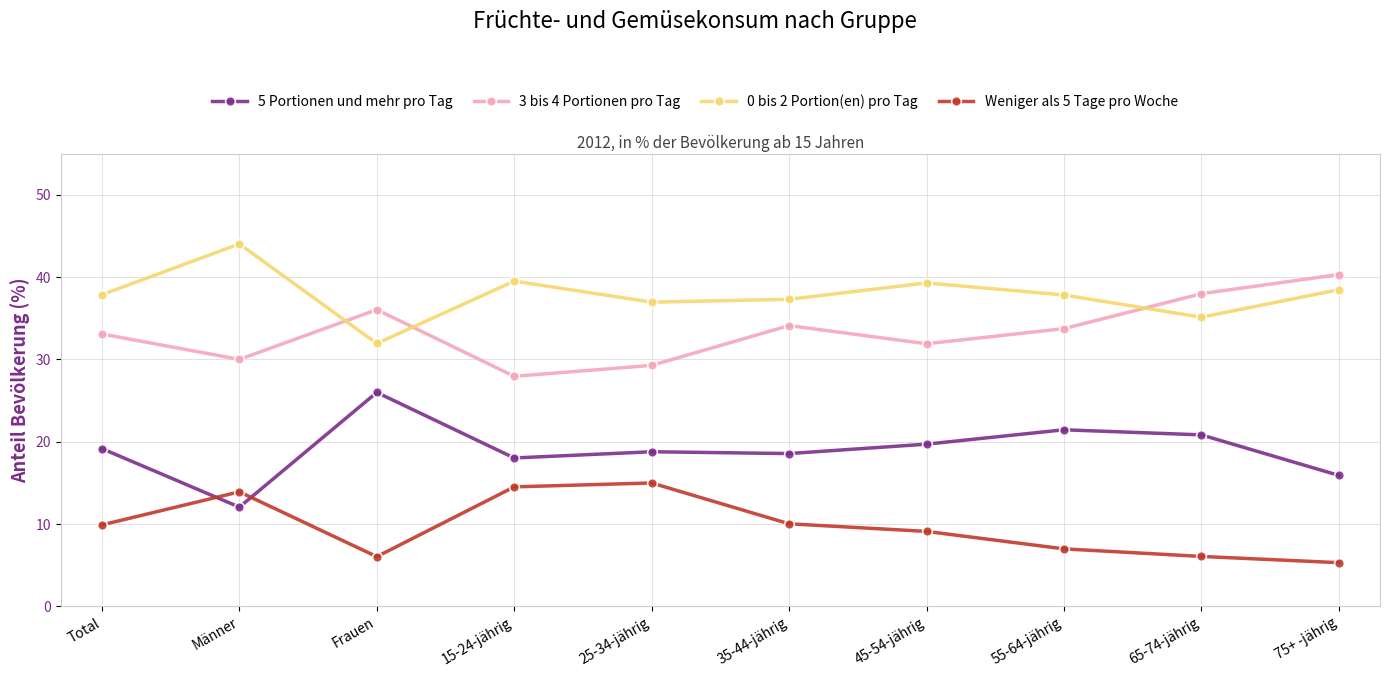

What is the approximate value of 0 bis 2 Portion(en) pro Tag at 65-74-jährig?

35.1